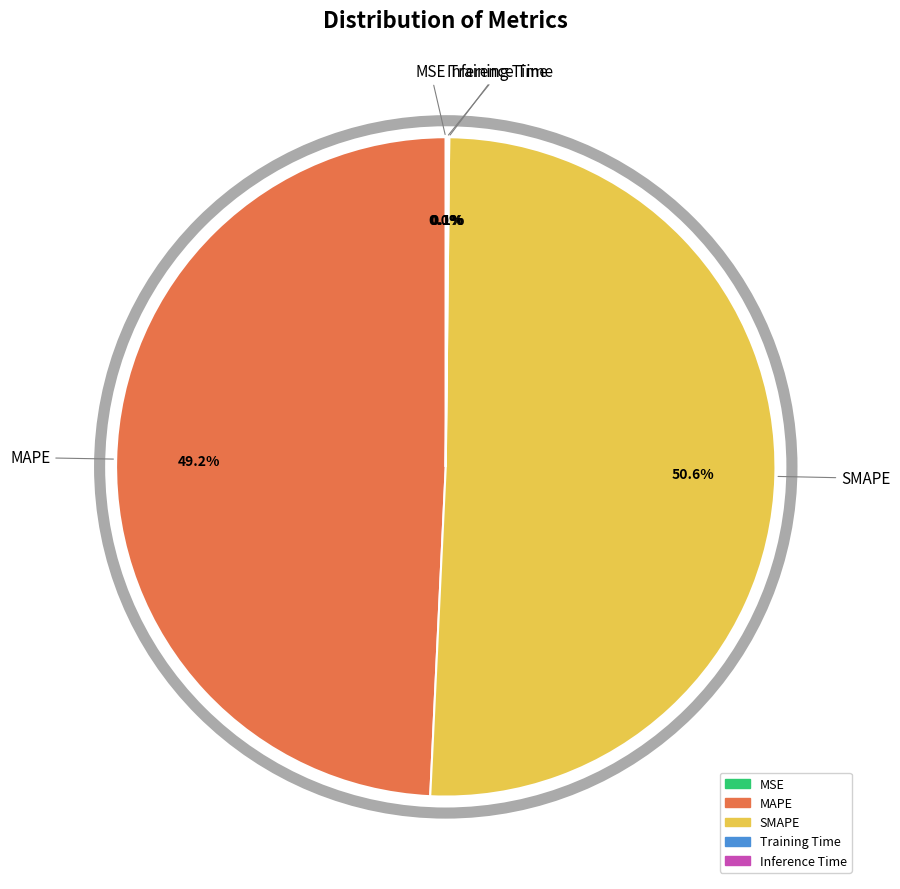

Which slice is the largest?

SMAPE